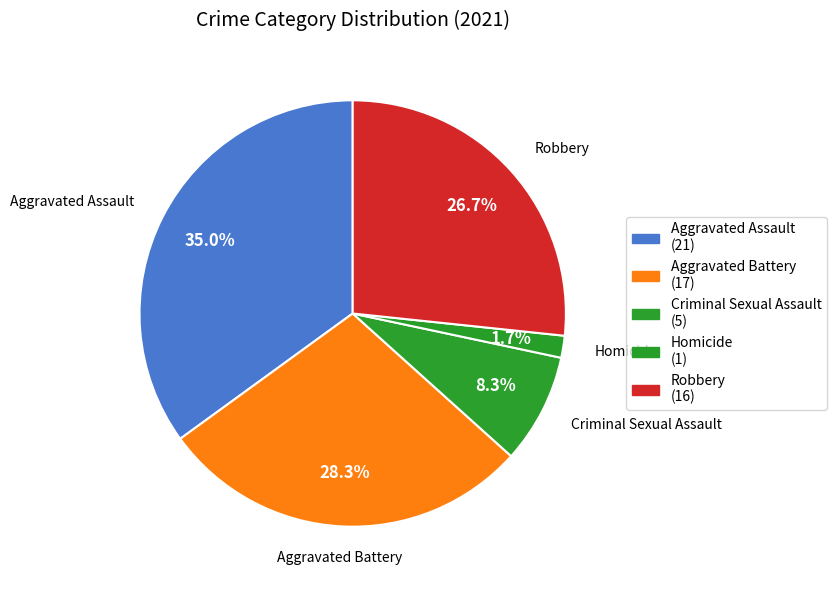

Do Aggravated Battery and Aggravated Assault together represent more than half of the pie?

Yes